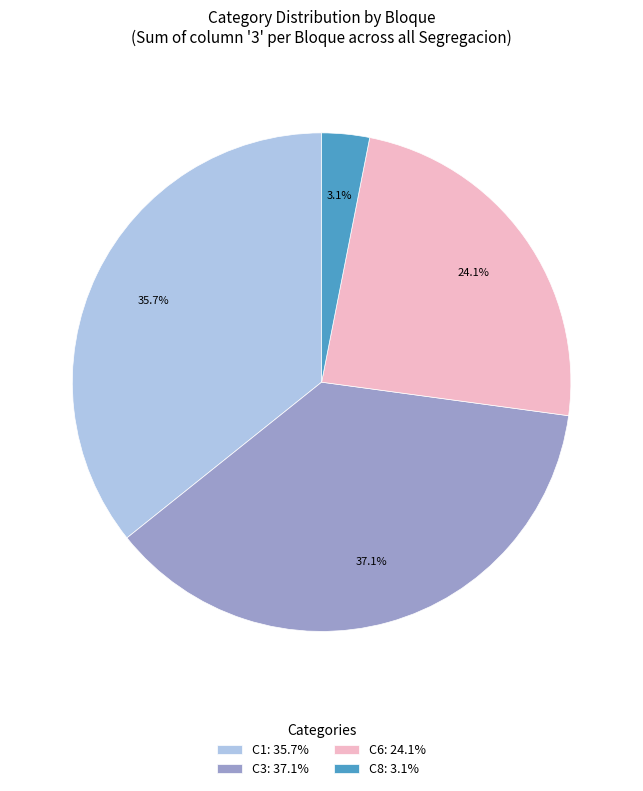

How many slices are in this pie chart?

4